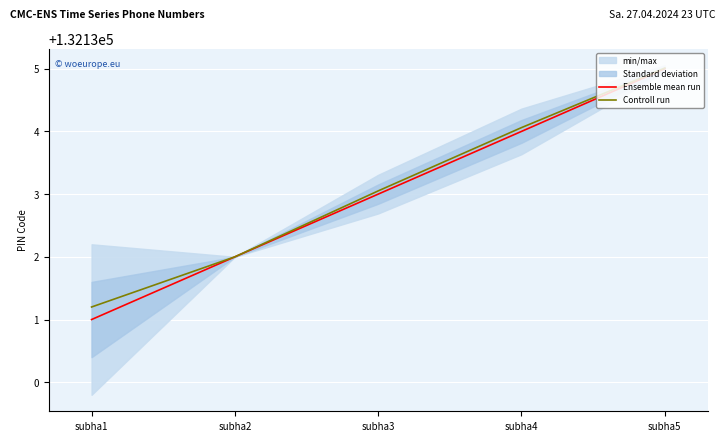

Reading left to right, extract all data points from this chart.

Ensemble mean run: 132131.0	132132.0	132133.0	132134.0	132135.0
Controll run: 132131.2	132132.0	132133.1	132134.1	132135.0